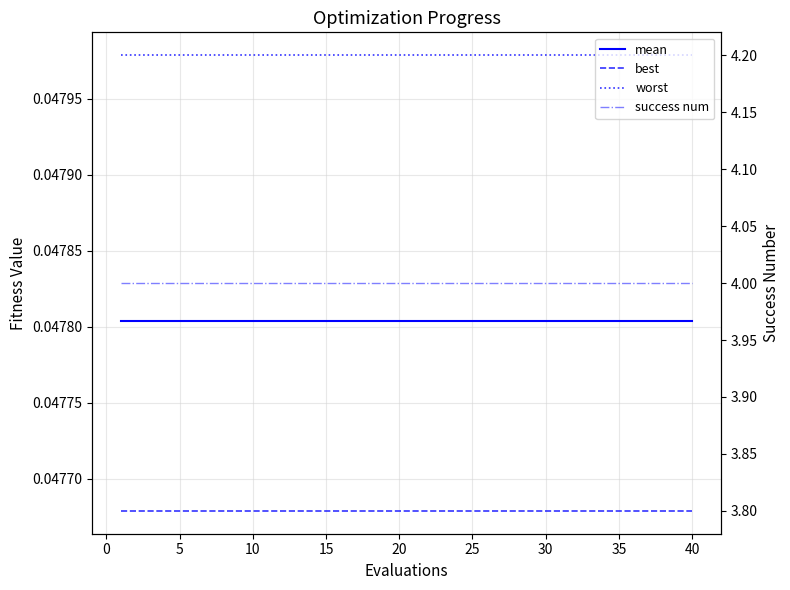

Does the chart have visible grid lines?

Yes